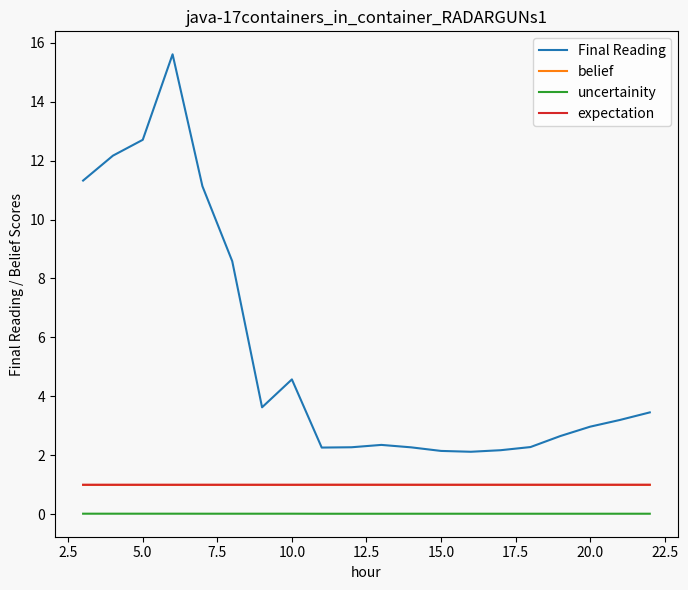

Which series has the largest range (max minus min)?

Final Reading